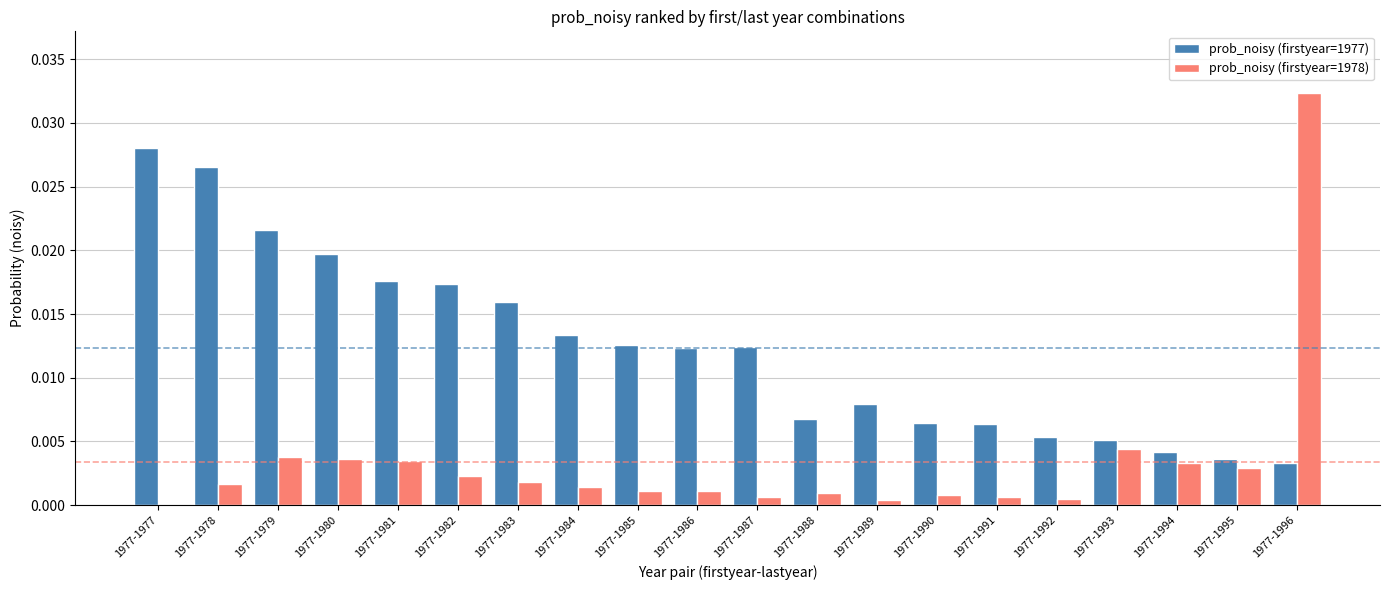

At which label does prob_noisy (firstyear=1978) reach its peak?

1977-1996